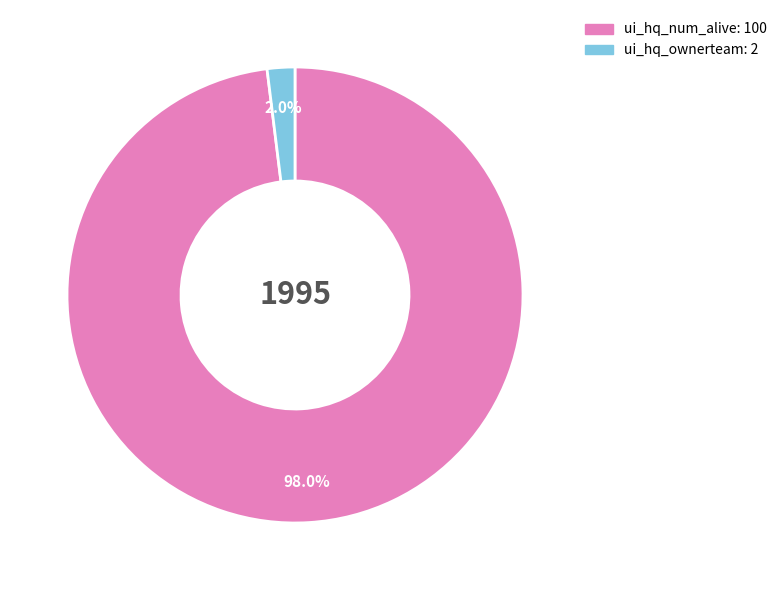

To the nearest percent, what is the difference between the largest and smallest slice percentages?

96%